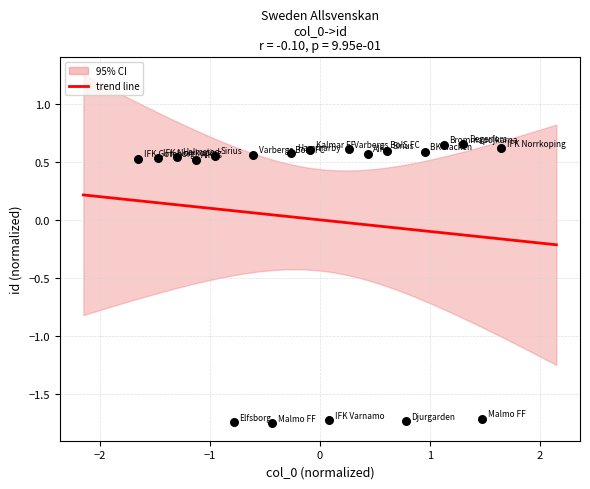

What is the range of X values (max minus min)?

3.3